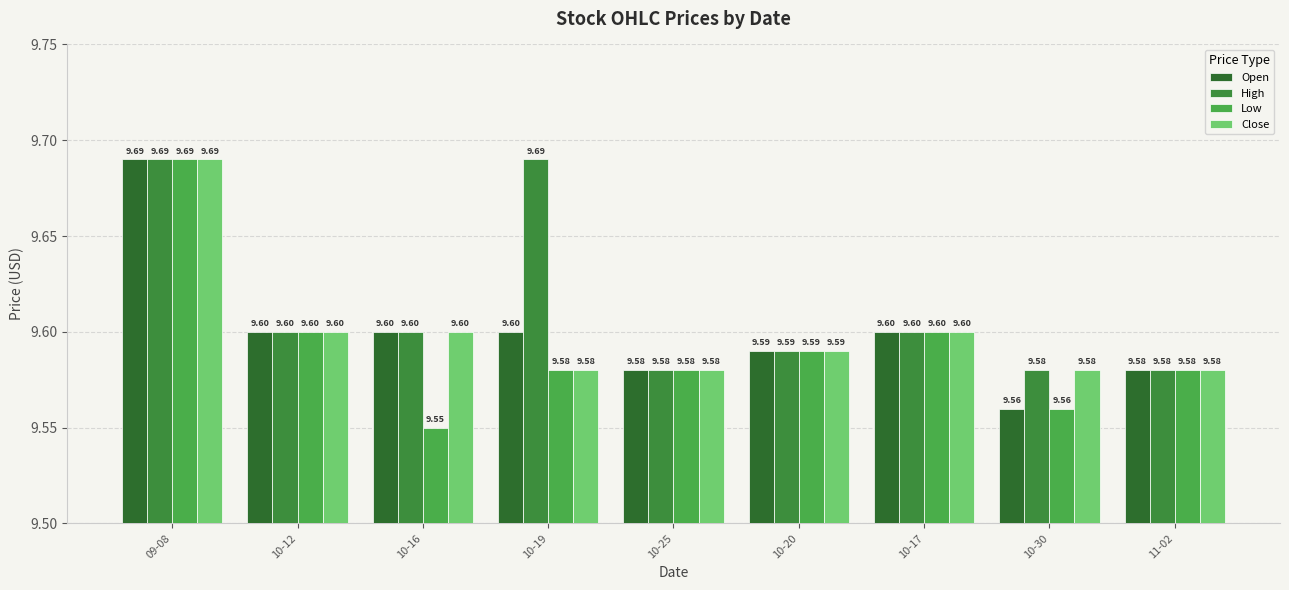

Count the number of data series in this chart.

4